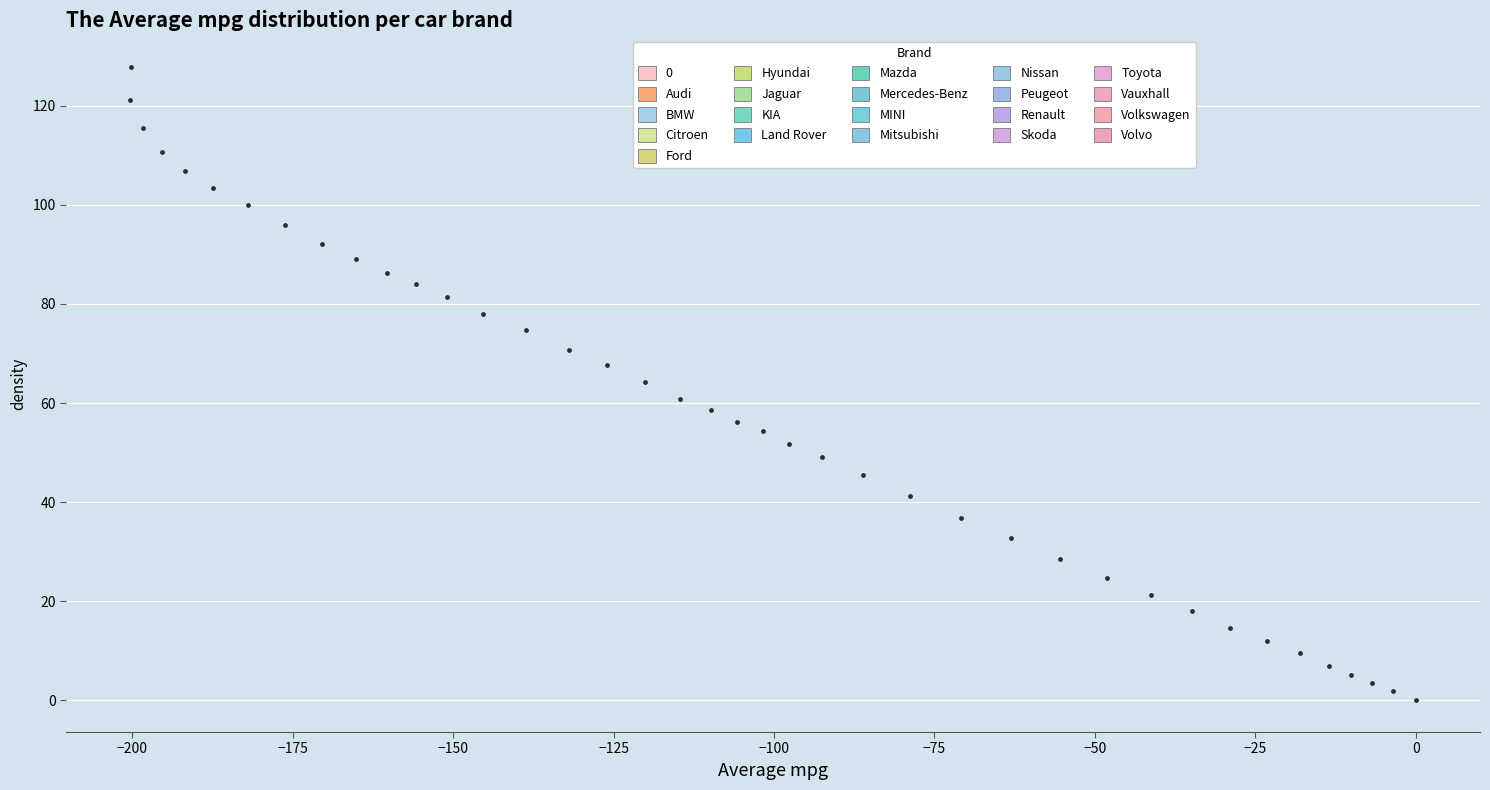

What is the range of Y values (max minus min)?

127.8